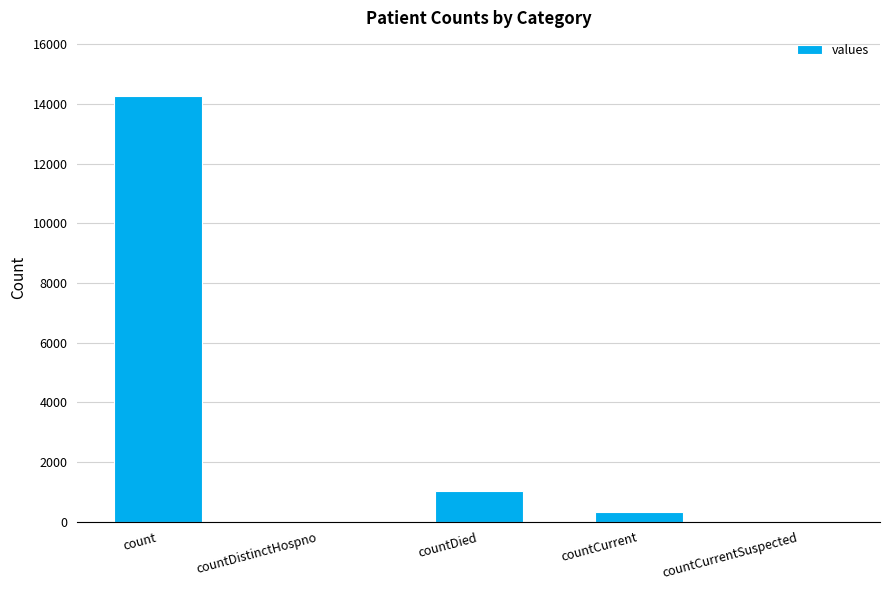

How many series are shown in this chart?

1